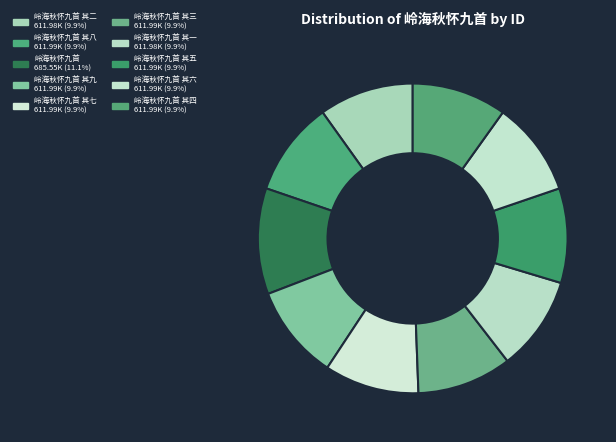

Rank the categories by value from lowest to highest.

岭海秋怀九首 其一, 岭海秋怀九首 其二, 岭海秋怀九首 其三, 岭海秋怀九首 其四, 岭海秋怀九首 其五, 岭海秋怀九首 其六, 岭海秋怀九首 其七, 岭海秋怀九首 其八, 岭海秋怀九首 其九, 岭海秋怀九首